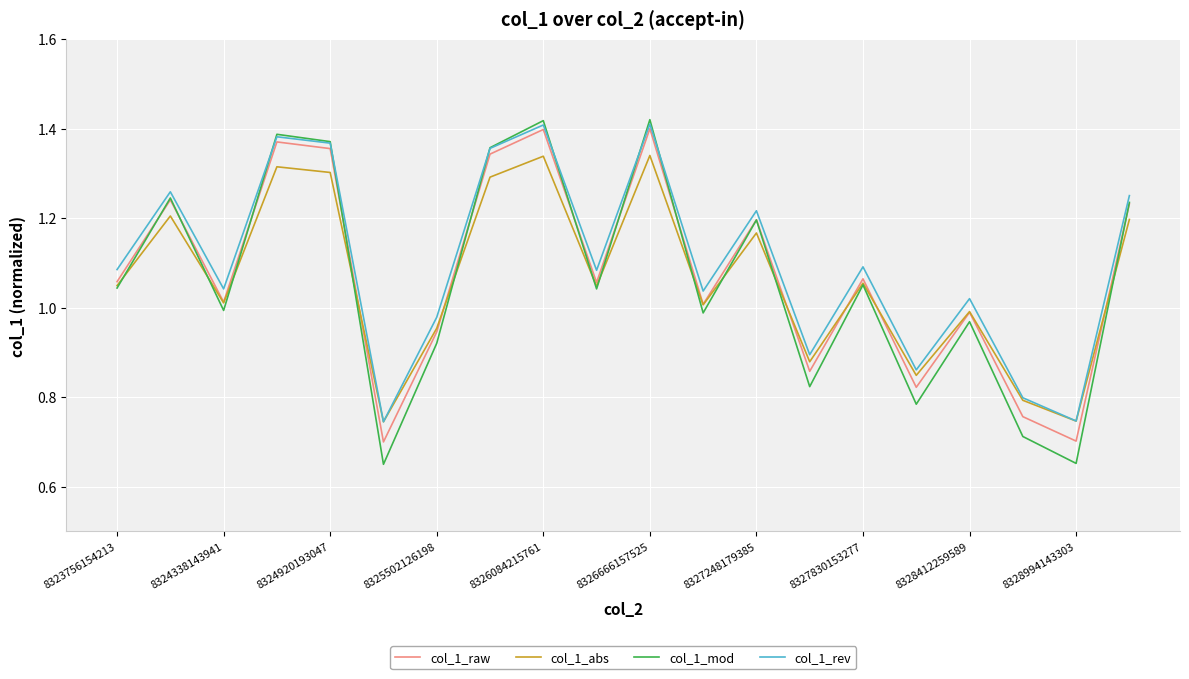

What are all the series names shown in the legend?

col_1_raw, col_1_abs, col_1_mod, col_1_rev